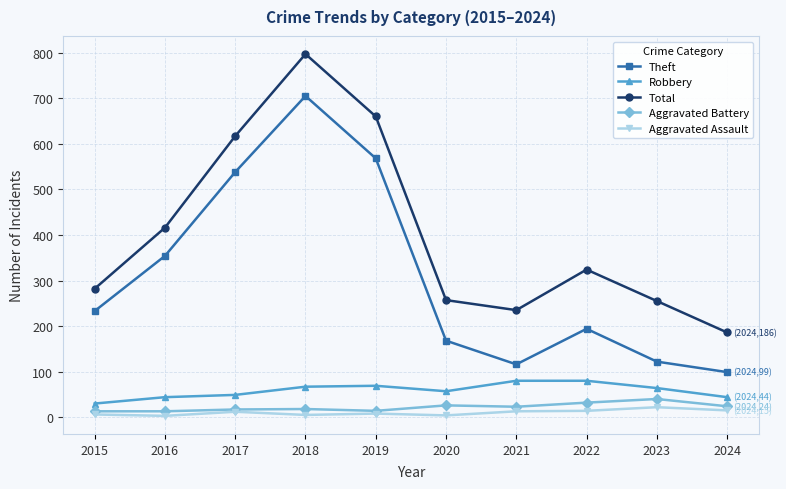

How many data points in Total are less than 324?

5